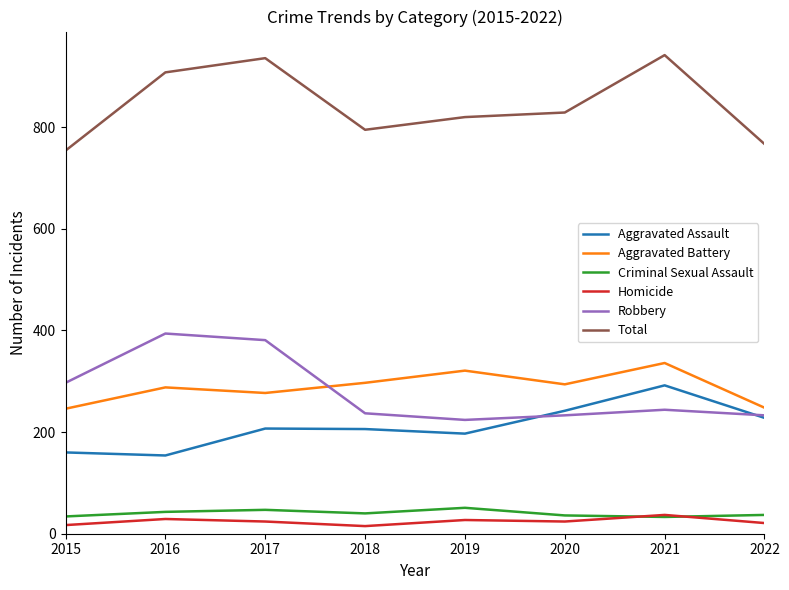

Which category has the highest value in the Homicide series?

2021